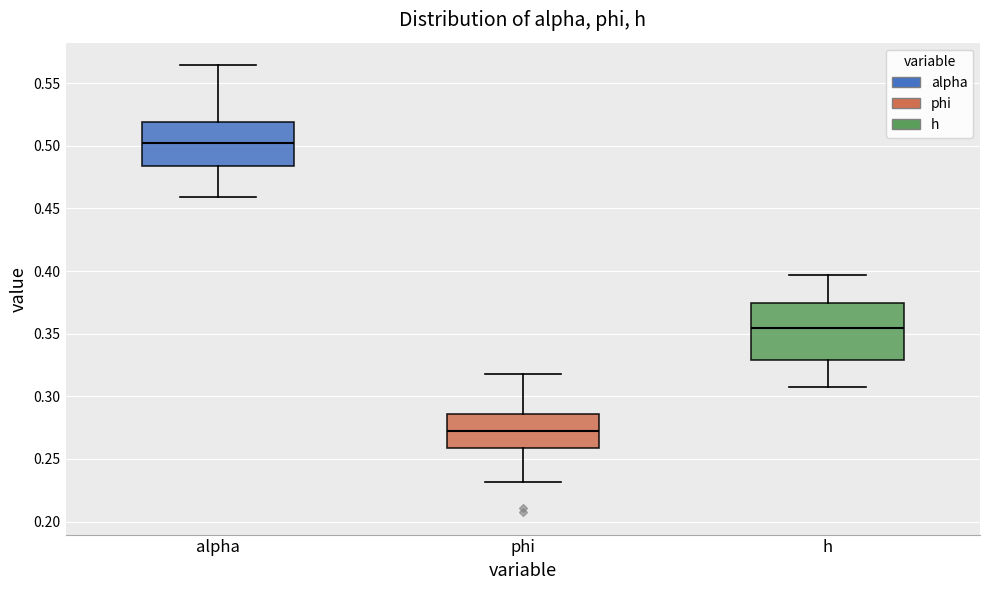

Reading left to right, read every box against the y-axis: the position of its median line, the range the box covers, and the ends of its whiskers. The values are not printed on the chart, so give them approximately, as read against the axis.

alpha: median 0.500, box 0.485 to 0.520, whiskers 0.460 to 0.565
phi: median 0.270, box 0.260 to 0.285, whiskers 0.230 to 0.320
h: median 0.355, box 0.330 to 0.375, whiskers 0.310 to 0.395